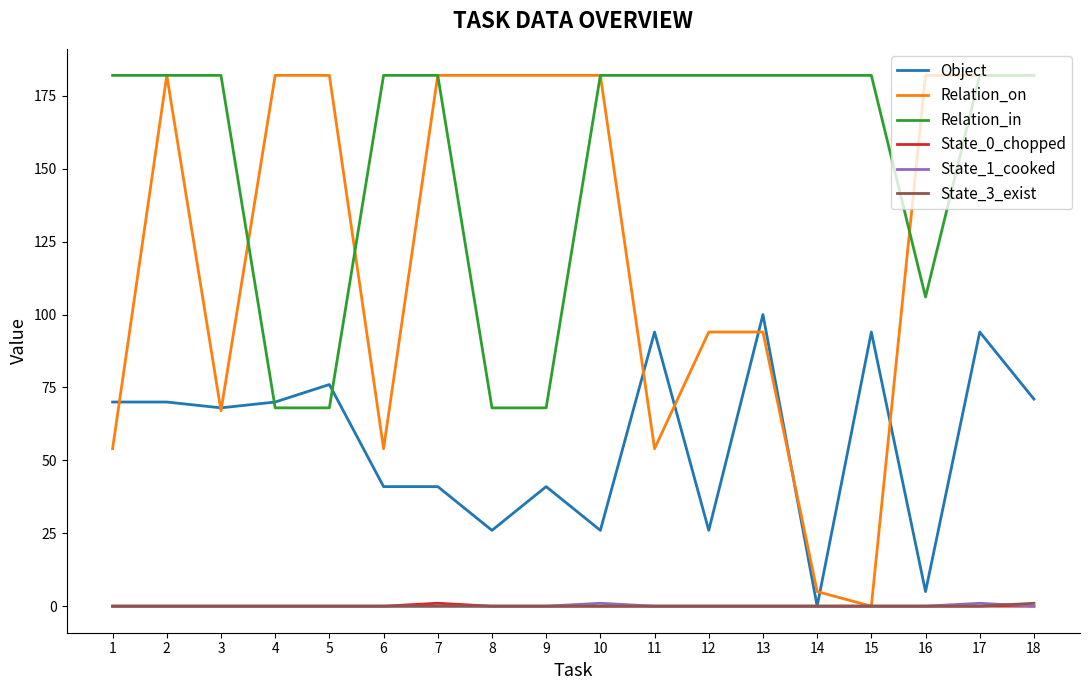

True or false: Relation_on has a value of 54 at 8.

False